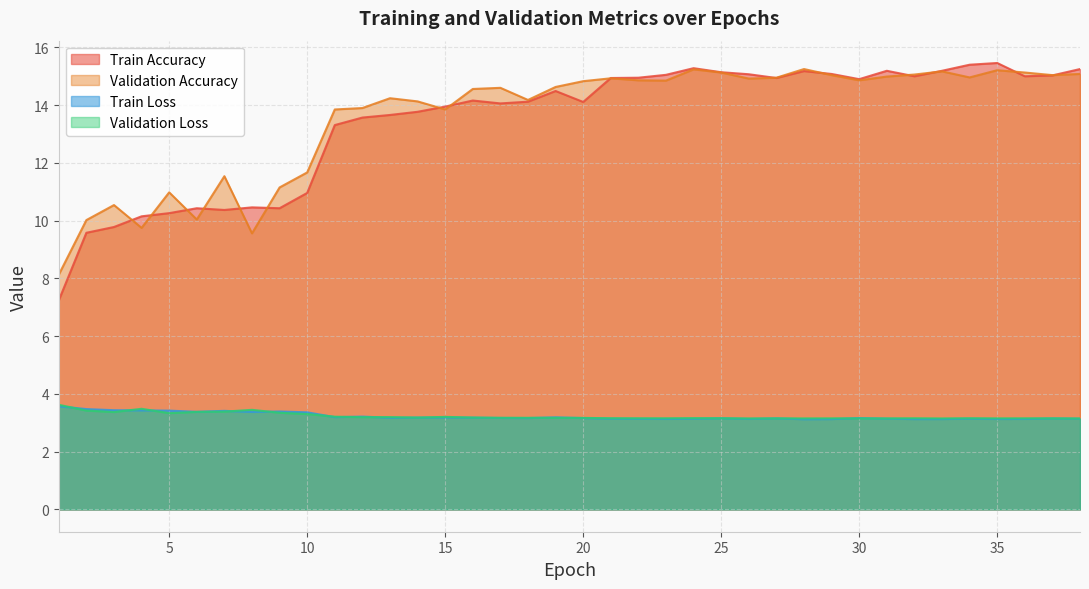

At which category does the chart reach its peak across all series?

35